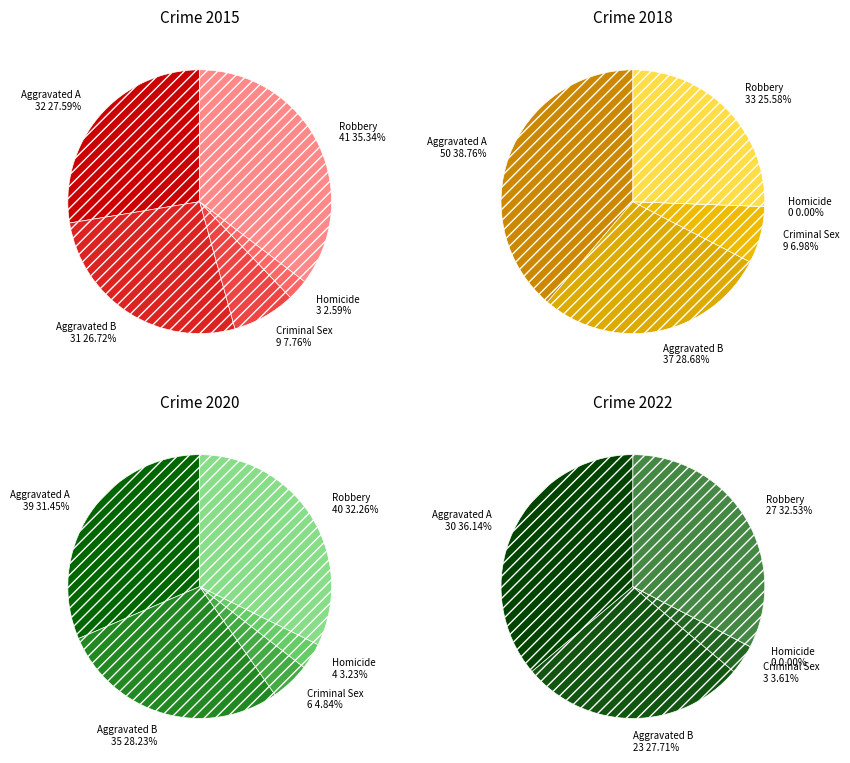

The Homicide slice represents 0% of the pie. True or false?

True